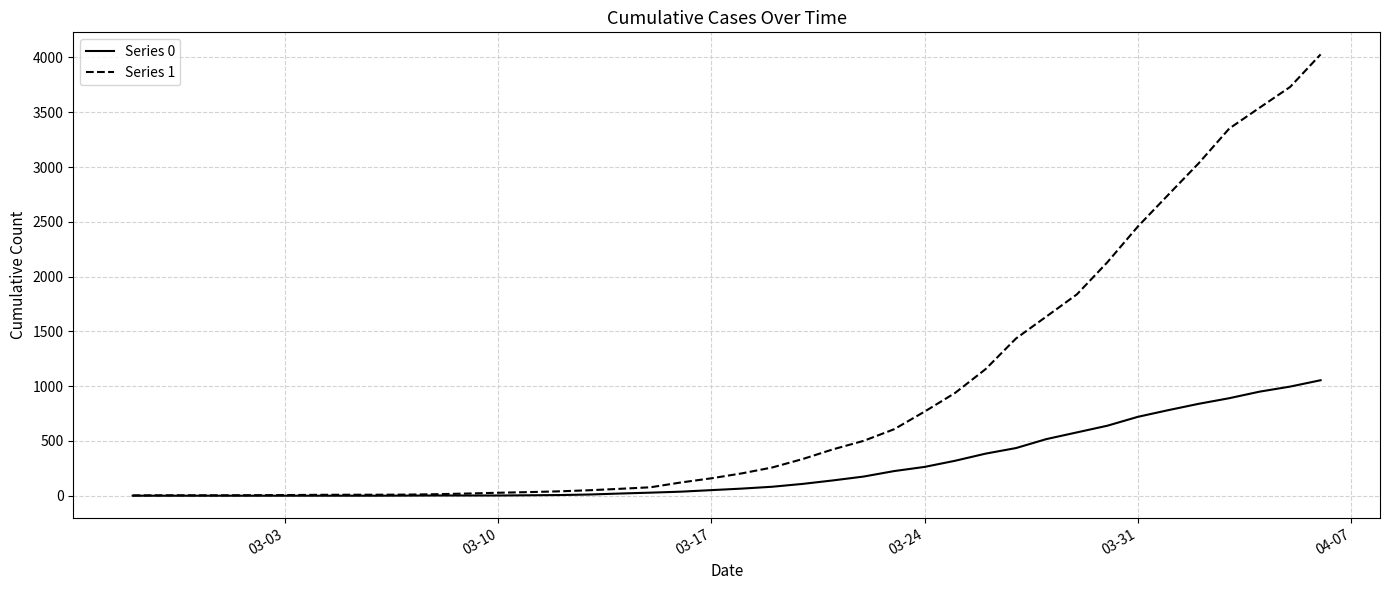

Which series has the largest total across all categories?

Series 1